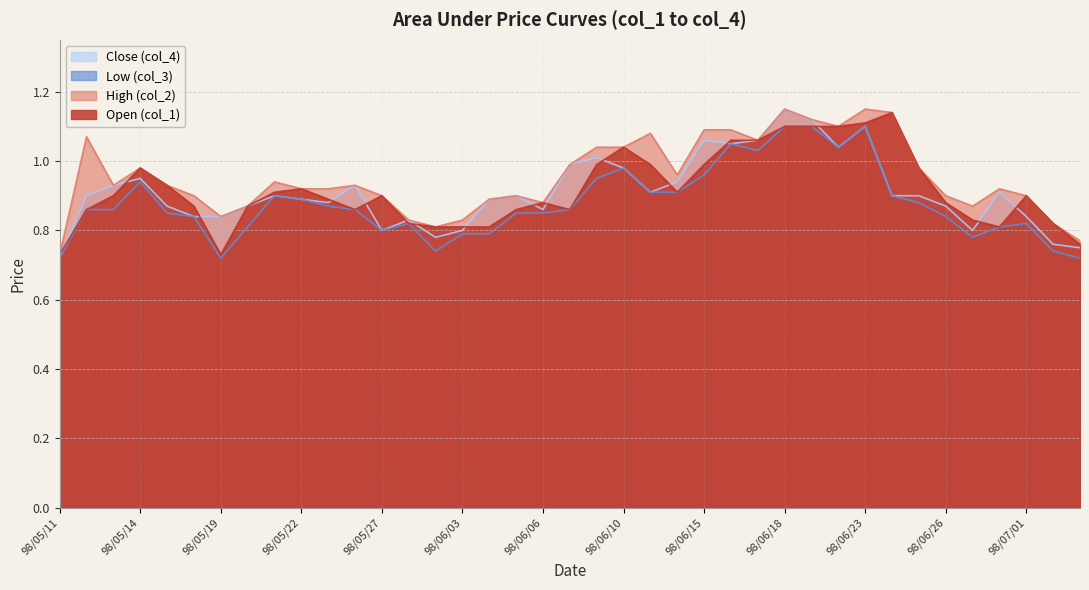

The value of col_4 at 98/05/25 is 0.9. True or false?

True